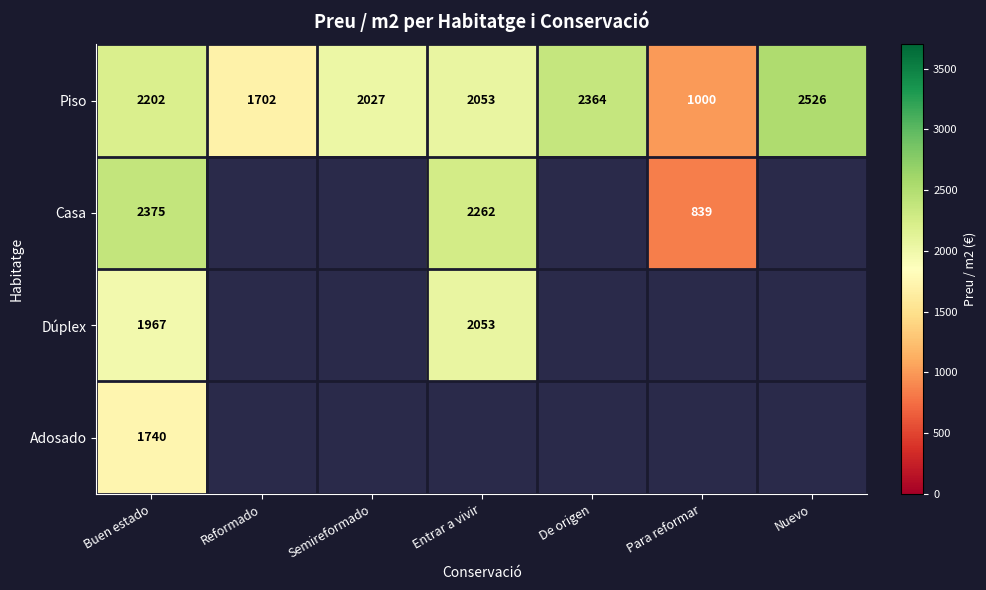

Read the Casa value at Buen estado.

2375.0